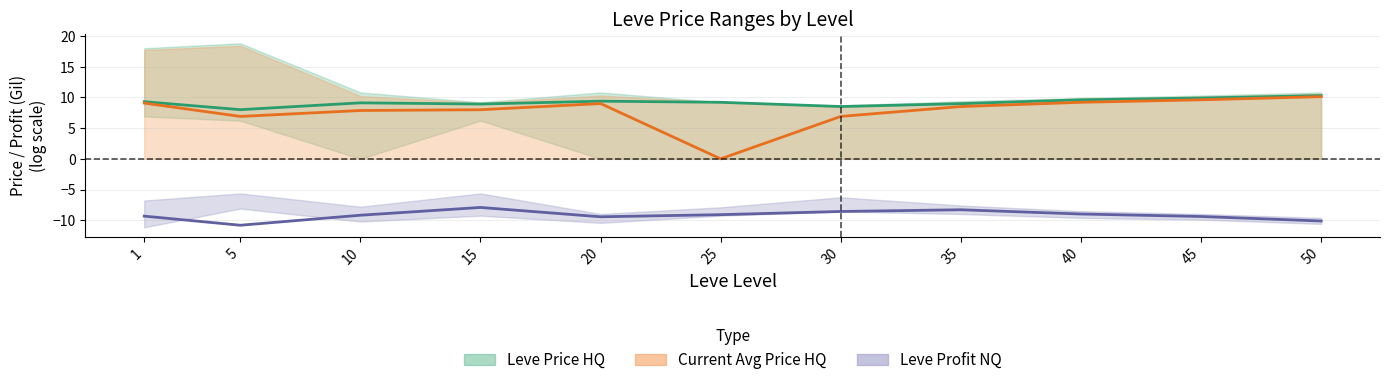

How many categories are shown in the chart?

11